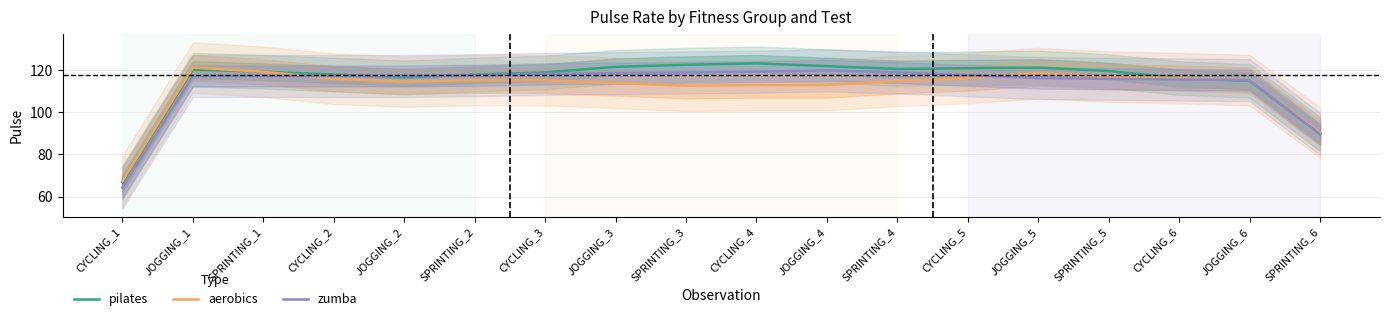

The aerobics series shows 160.2 at JOGGING_3. True or false?

False